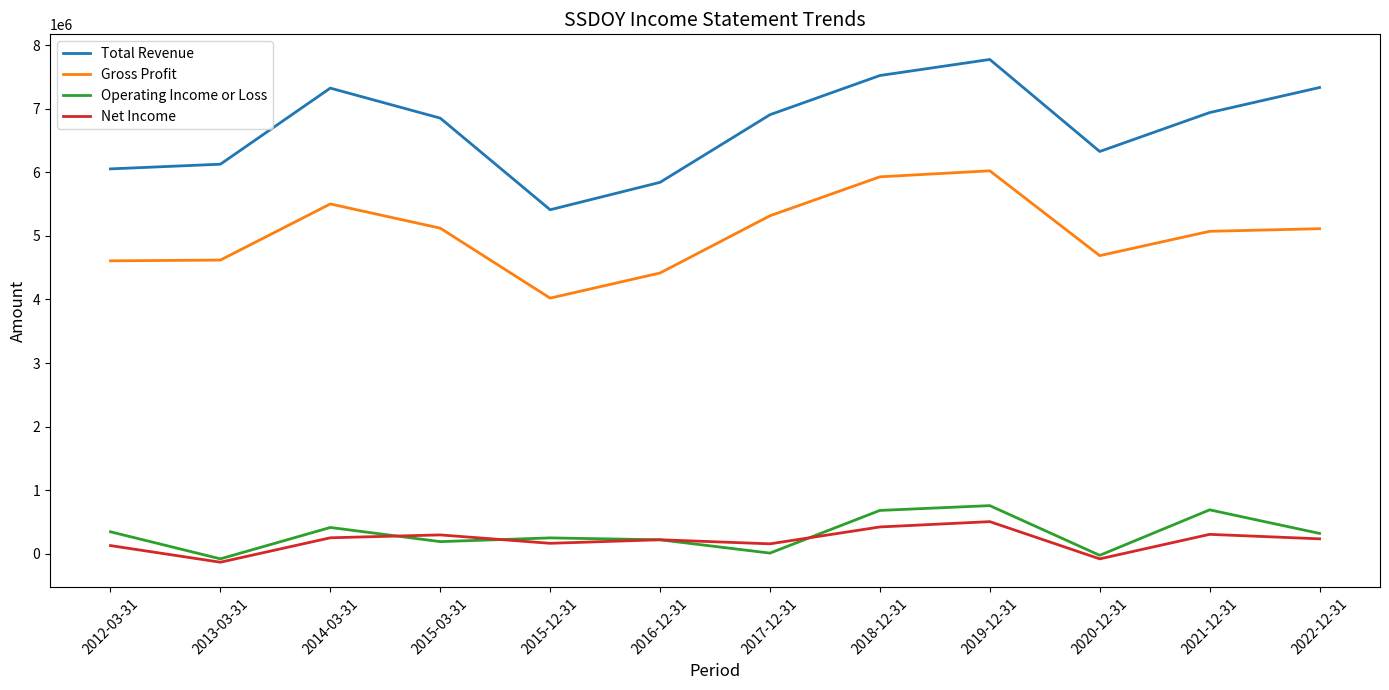

What is the sum of the Operating Income or Loss values at 2012-03-31 and 2014-03-31?

759200